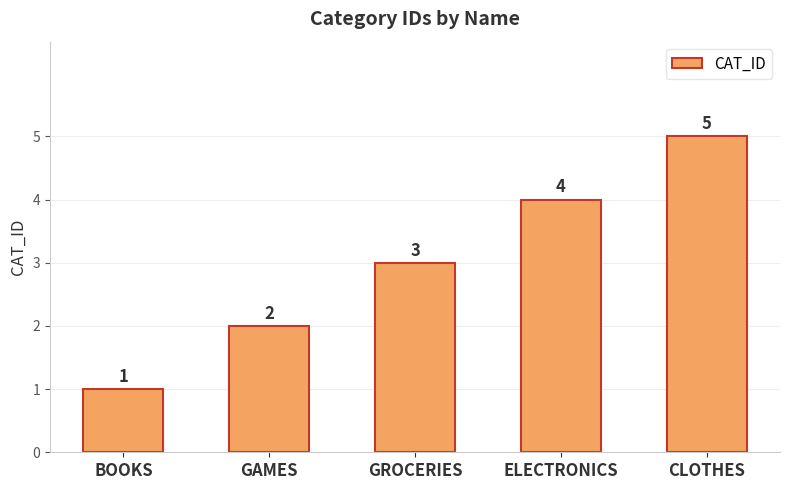

What is the average value?

3